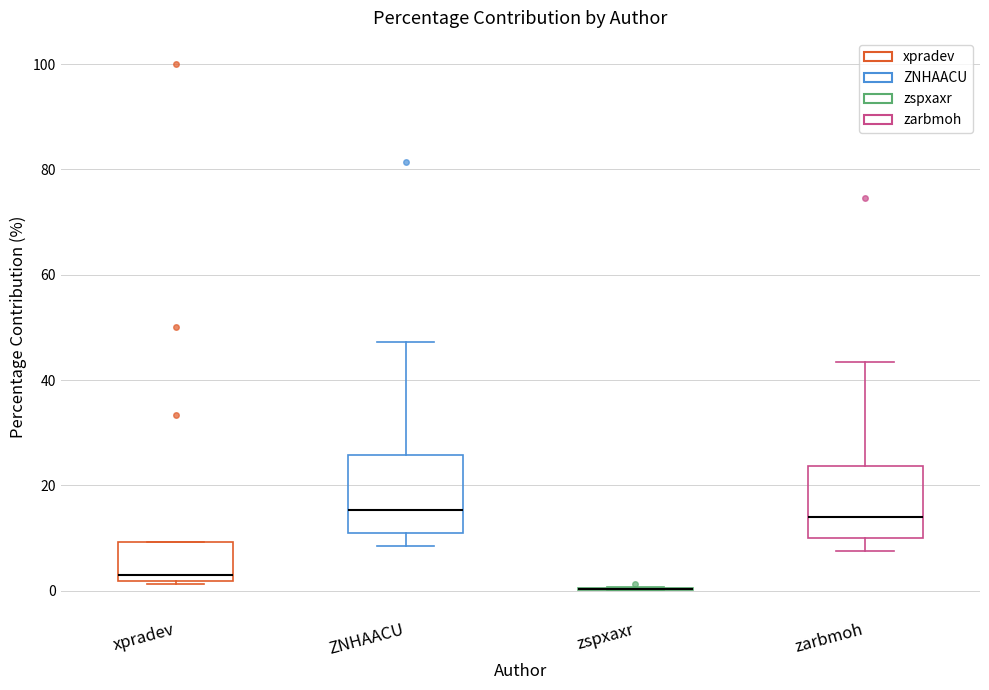

Reading left to right, transcribe this box plot: for each box, give where its median line is, the range the box spans, and where its two whiskers end, as read against the y-axis. The values are not printed on the chart, so give them approximately, as read against the axis.

xpradev: median 2 (just above the box's lower edge), box 2 to 10, whiskers 2 to 10
ZNHAACU: median 16, box 10 to 26, whiskers 8 to 48
zspxaxr: box collapsed to a line at 0, whiskers 0 to 0
zarbmoh: median 14, box 10 to 24, whiskers 8 to 44